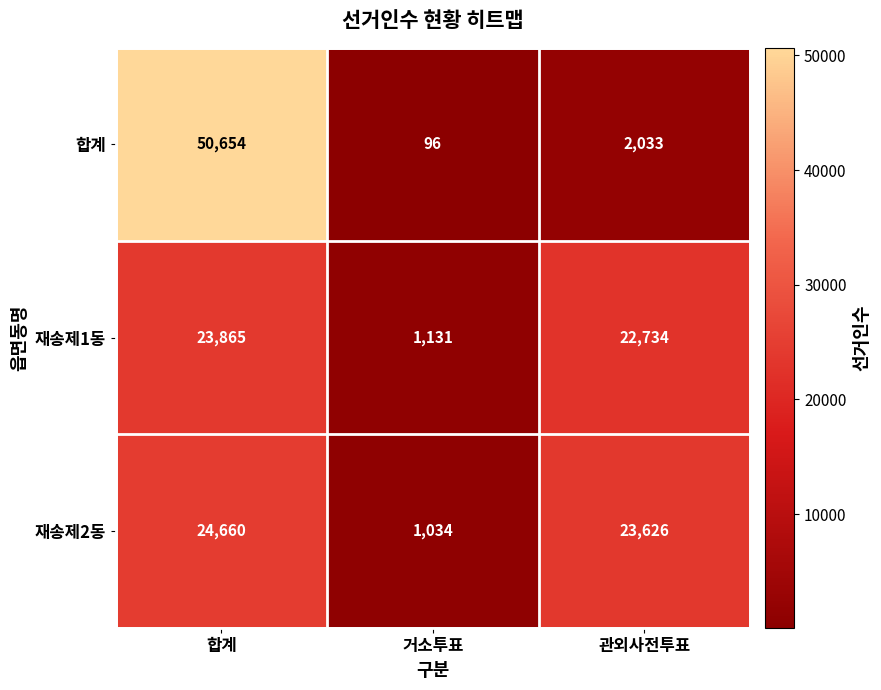

Which series changed the most between 합계 and 관외사전투표?

합계